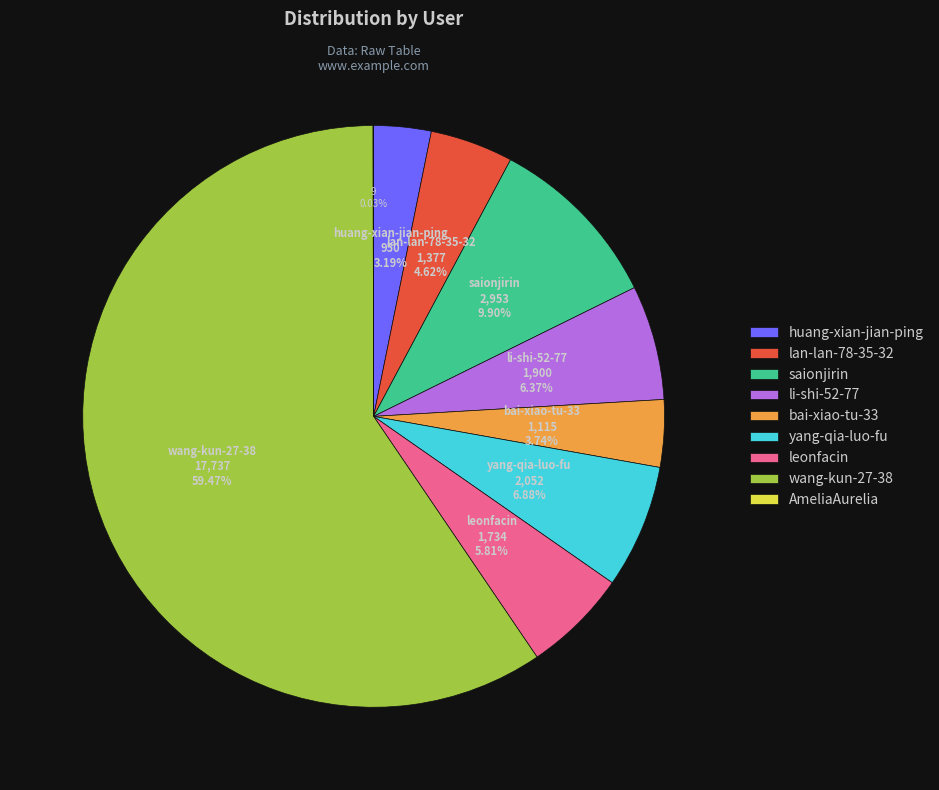

Which category has the biggest portion of the pie?

wang-kun-27-38